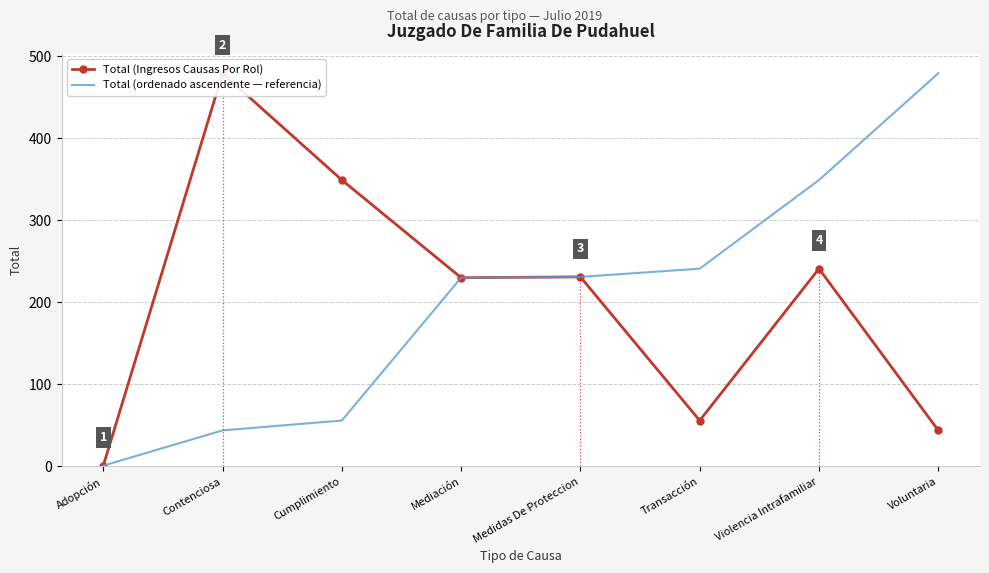

True or false: Total (ordenado ascendente — referencia) and Total (Ingresos Causas Por Rol) intersect in this chart.

False